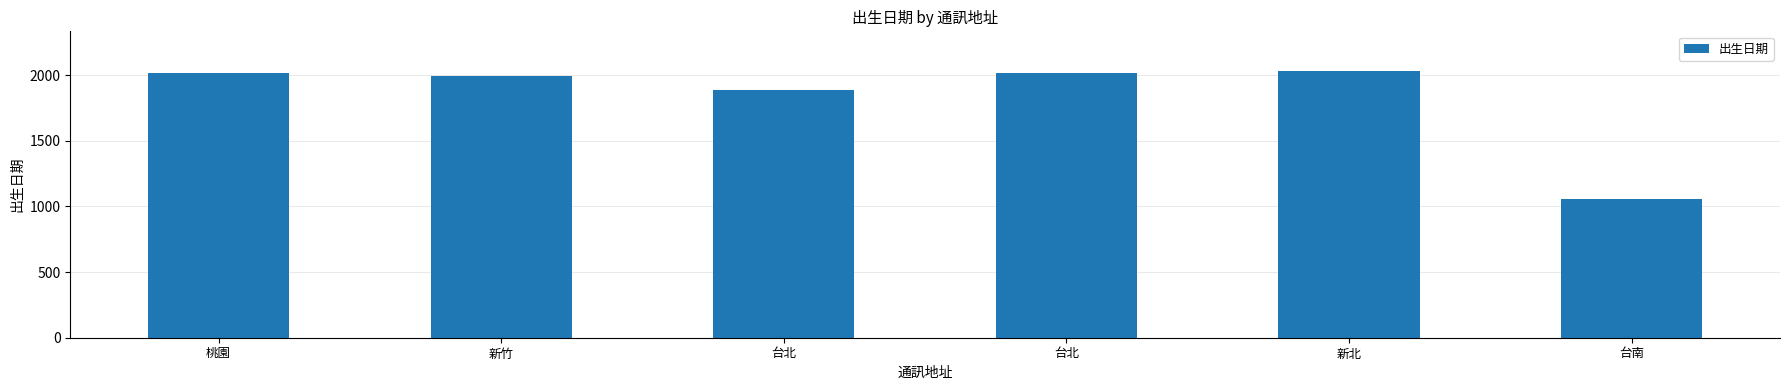

At which category does the chart reach its peak across all series?

新北